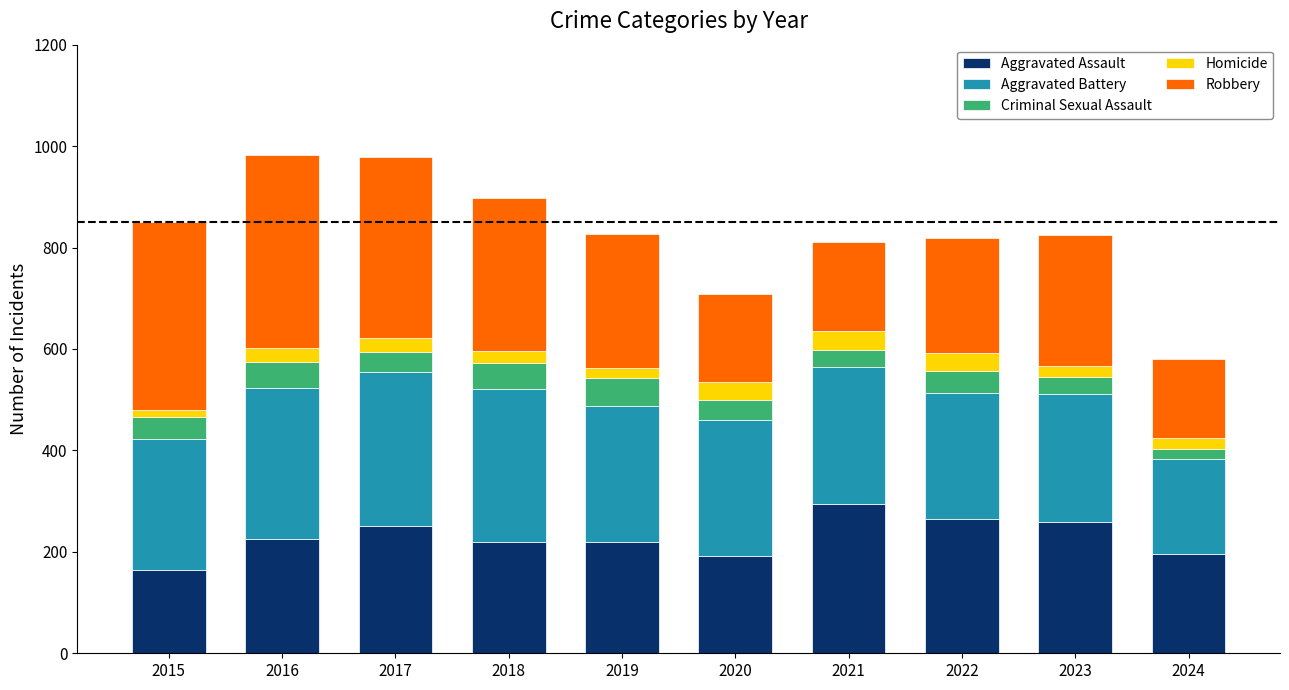

How many data points does each series have?

10